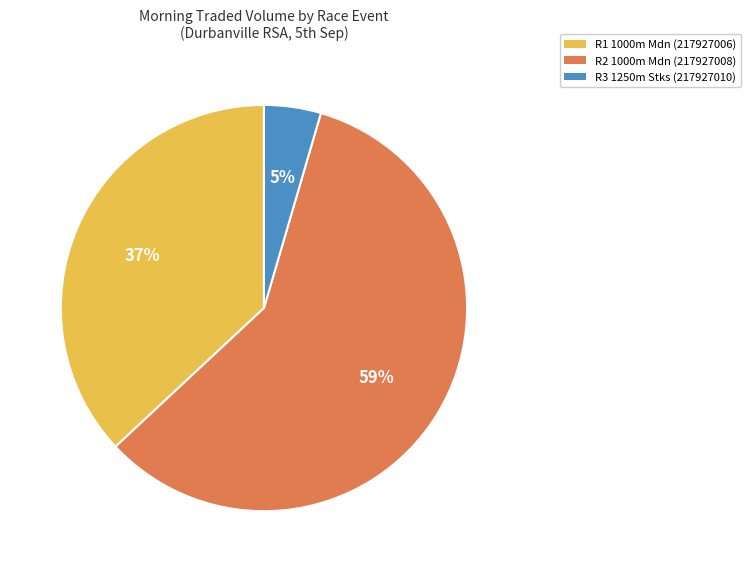

What is the ratio of the value at R2 1000m Mdn (217927008) to the value at R1 1000m Mdn (217927006)?

1.6